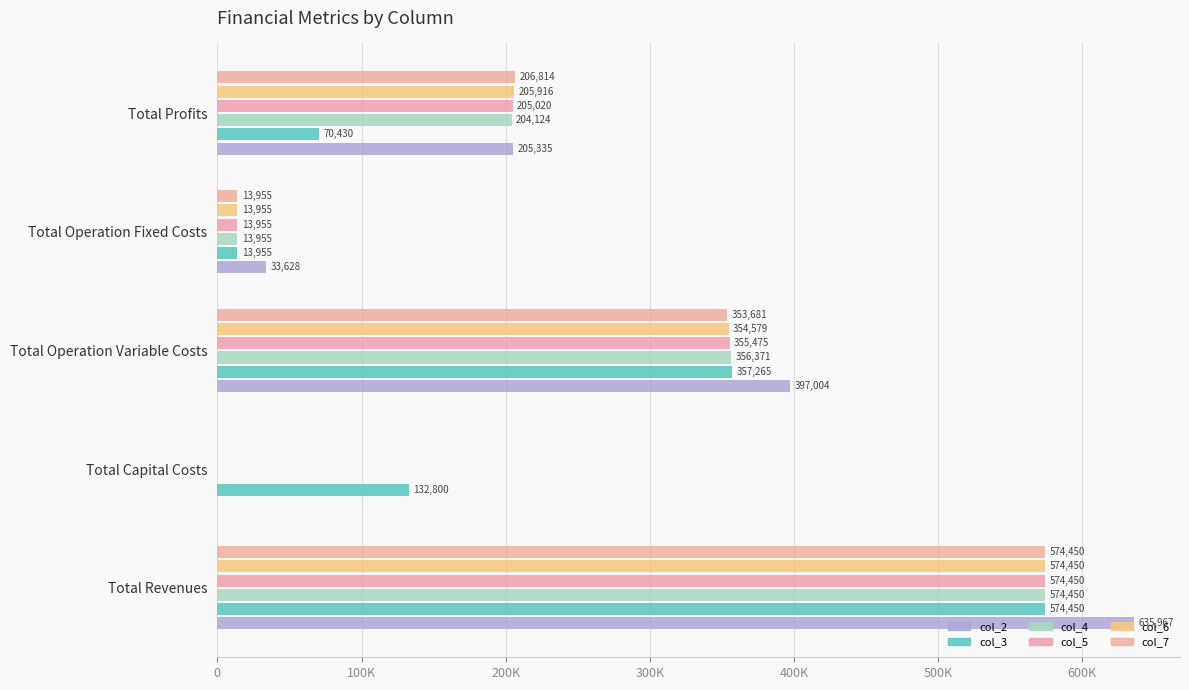

How many categories are shown in the chart?

5